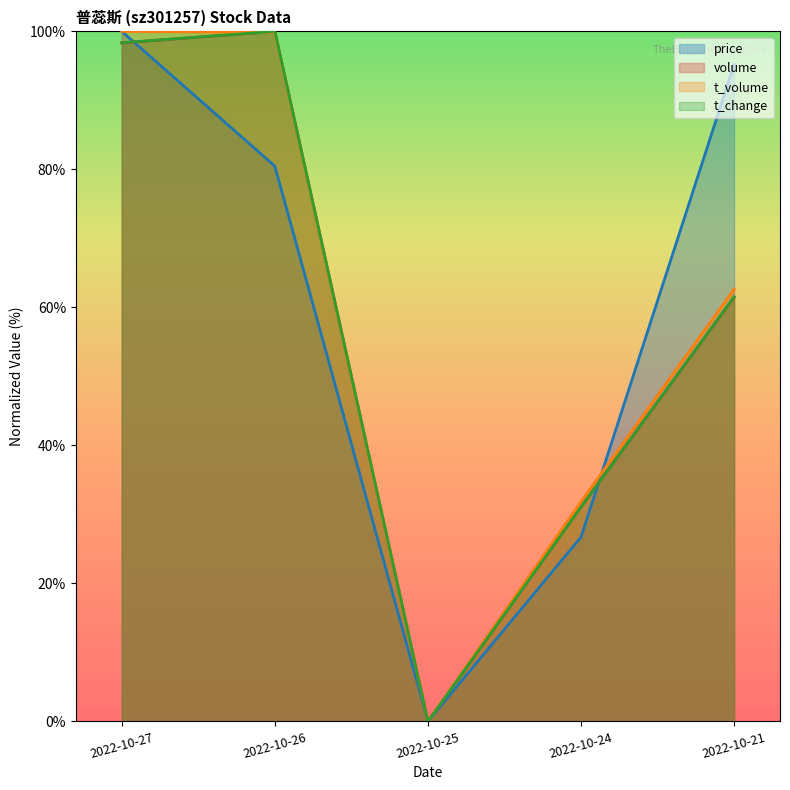

Reading left to right, transcribe all the data shown in this chart.

price: 2022-10-27=1.0	2022-10-26=0.8	2022-10-25=0.0	2022-10-24=0.3	2022-10-21=1.0
volume: 2022-10-27=1.0	2022-10-26=1.0	2022-10-25=0.0	2022-10-24=0.3	2022-10-21=0.6
t_volume: 2022-10-27=1.0	2022-10-26=1.0	2022-10-25=0.0	2022-10-24=0.3	2022-10-21=0.6
t_change: 2022-10-27=1.0	2022-10-26=1.0	2022-10-25=0.0	2022-10-24=0.3	2022-10-21=0.6